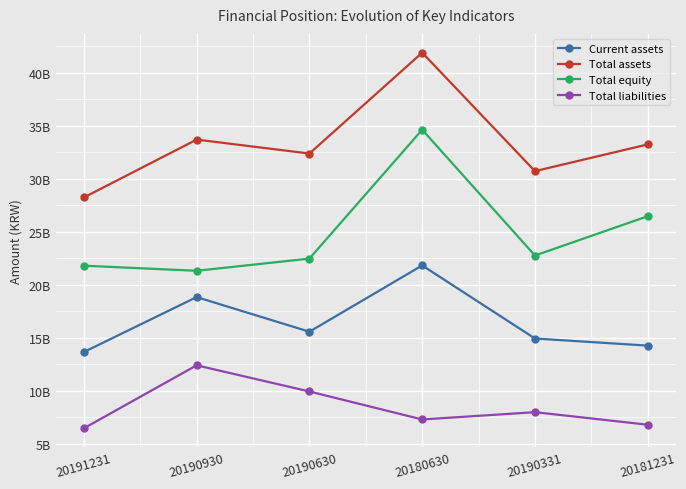

What is the average value of the Current assets series?

16506691738